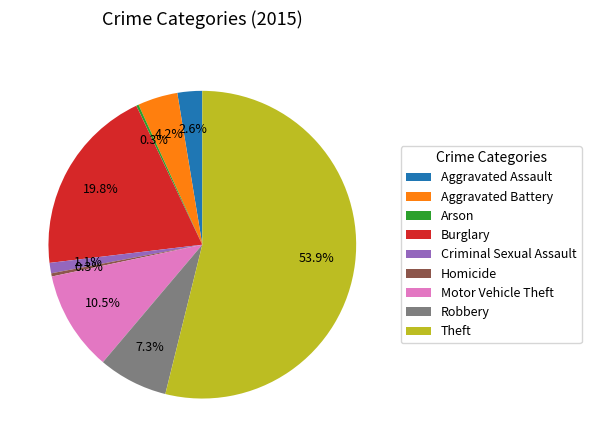

Which slice is the largest?

Theft